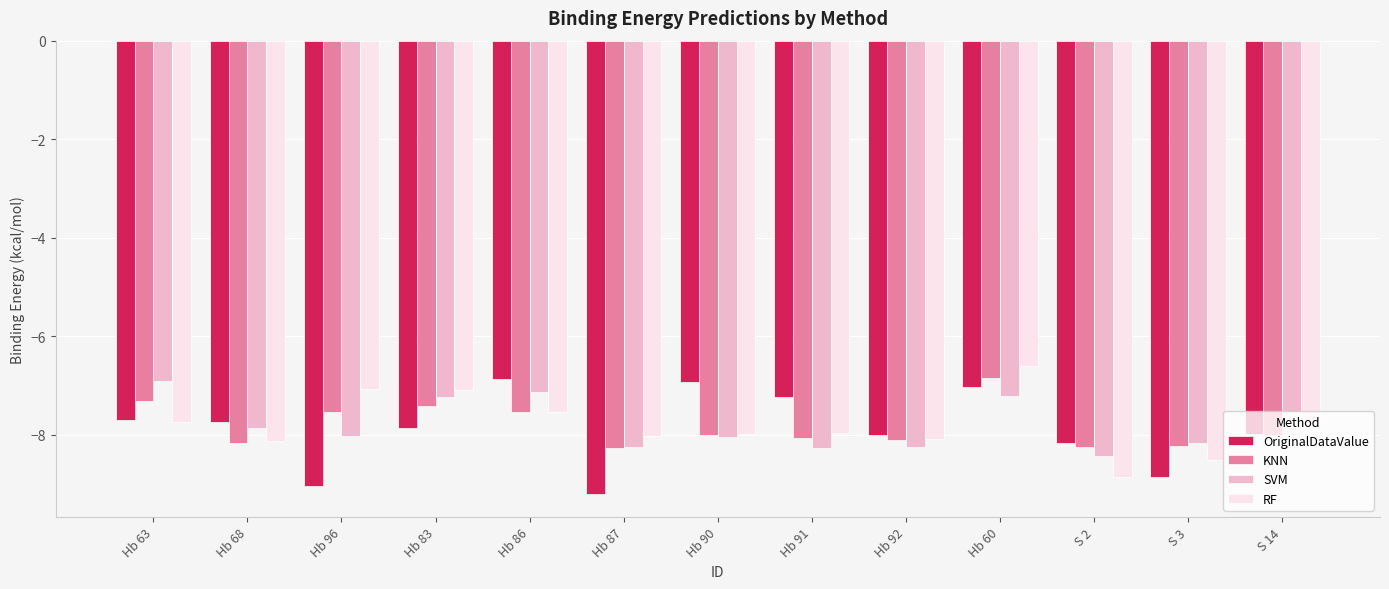

What is the difference between the maximum and minimum values in the OriginalDataValue series?

2.3